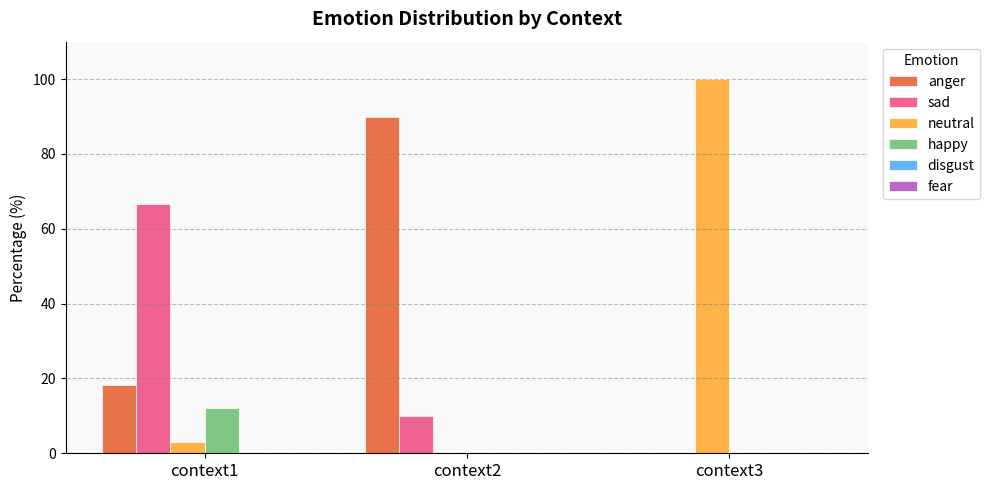

Which series has the widest spread of values?

neutral